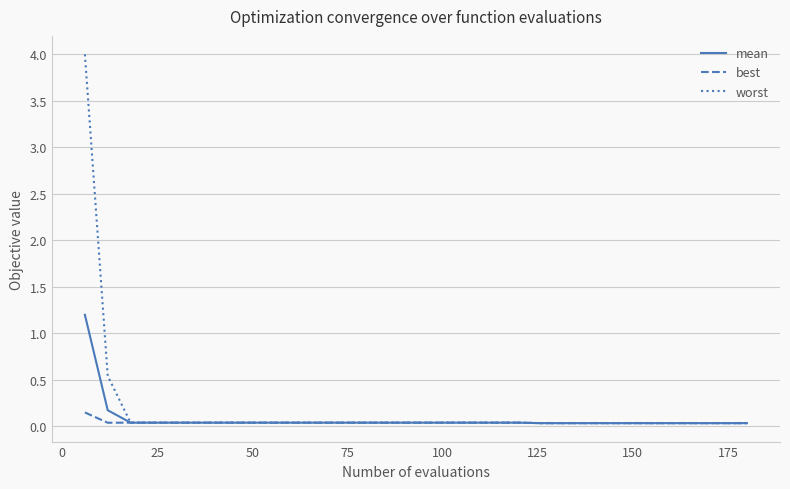

What is the sum of all worst values?

5.6